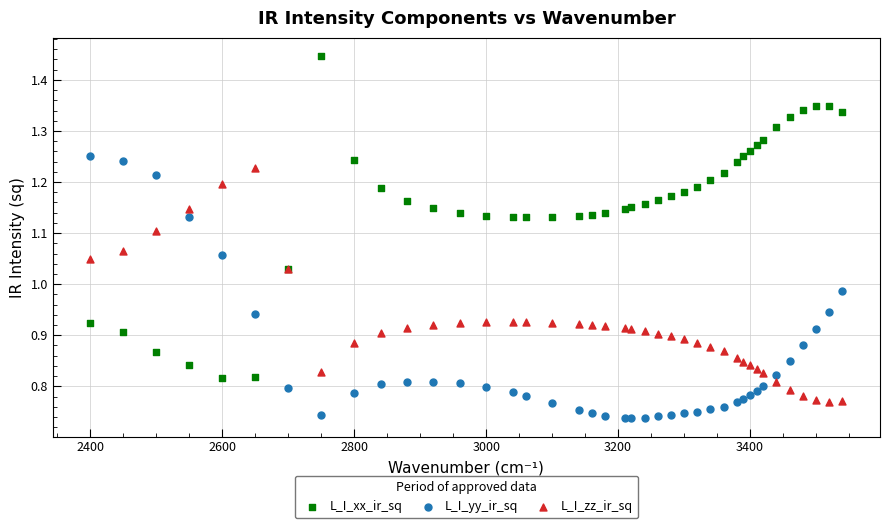

What are all the series names shown in the legend?

L_I_xx_ir_sq, L_I_yy_ir_sq, L_I_zz_ir_sq